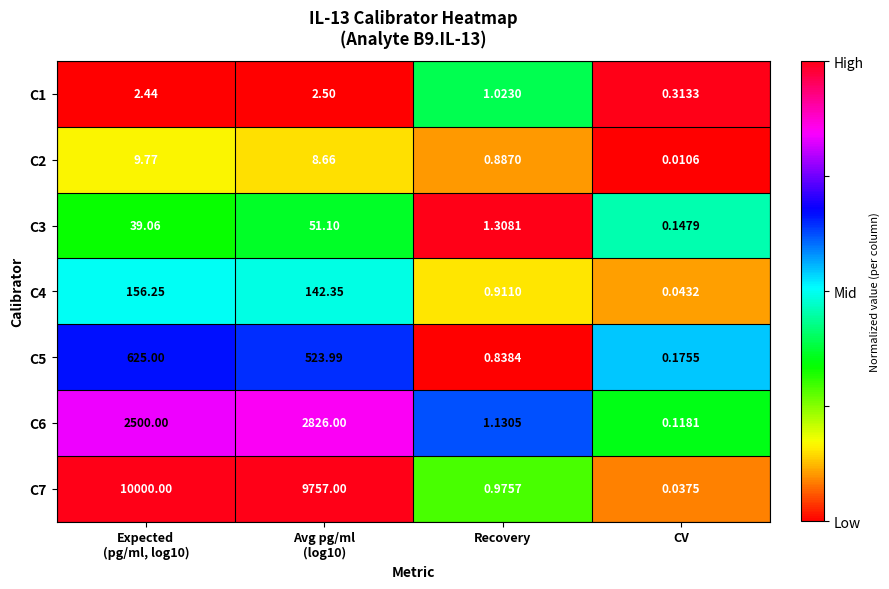

How many categories are shown in the chart?

4